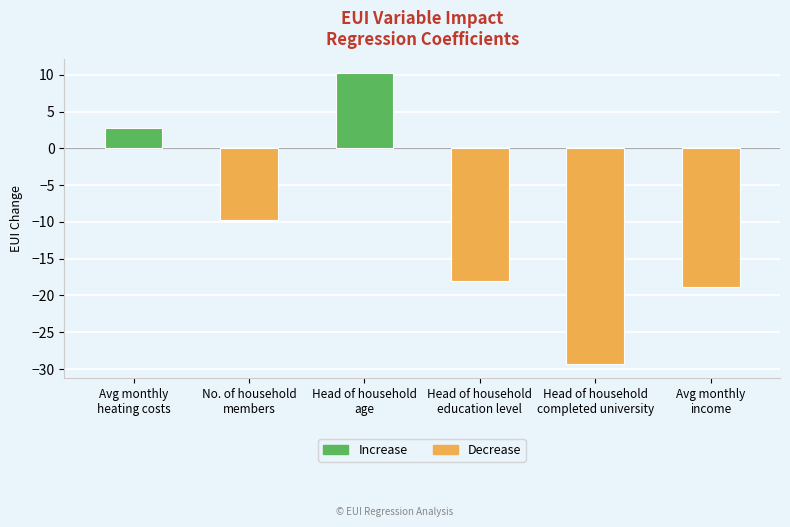

List the labels in order of value, largest first.

Head of household
age, Avg monthly
heating costs, No. of household
members, Head of household
education level, Avg monthly
income, Head of household
completed university